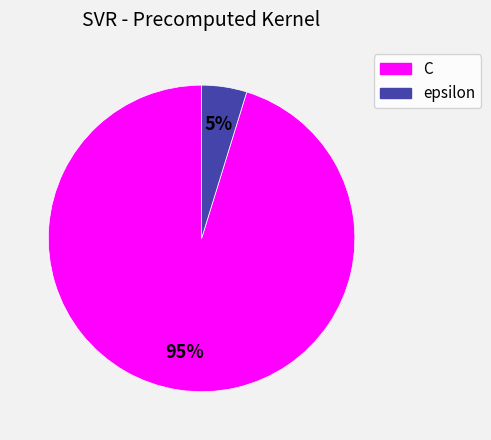

How many slices are in this pie chart?

2